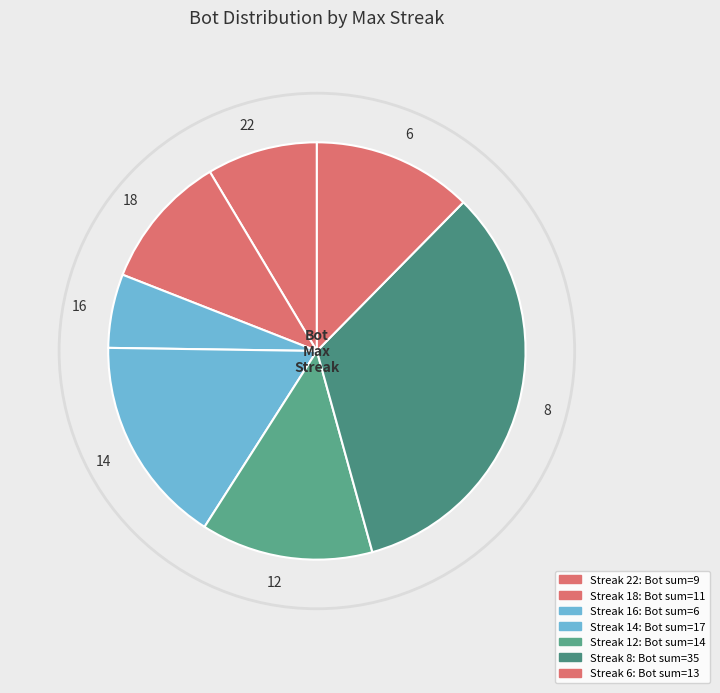

Count the number of slices in the pie.

7